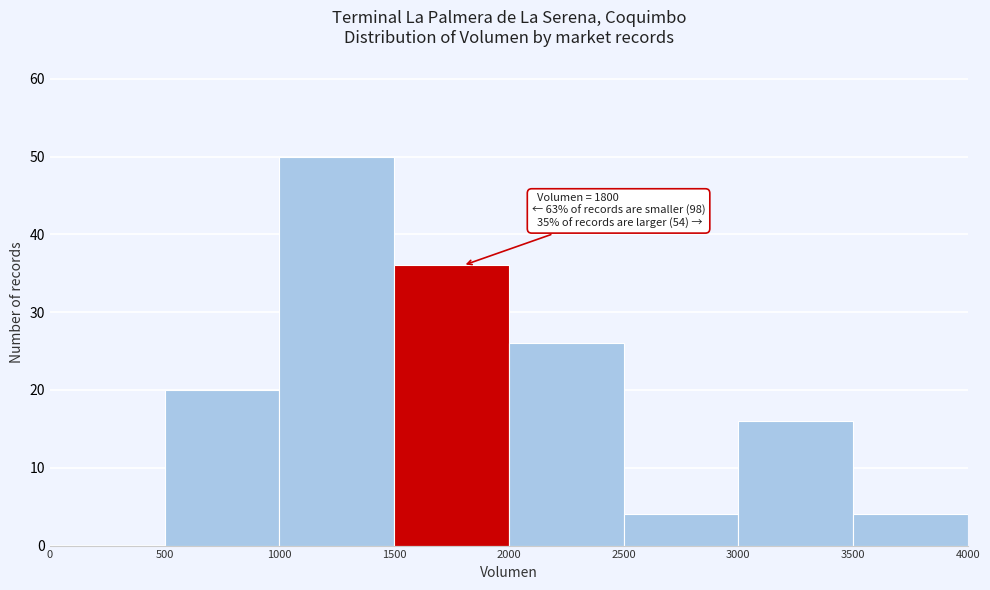

Which range on the x-axis has the tallest bar?

1000 to 1500